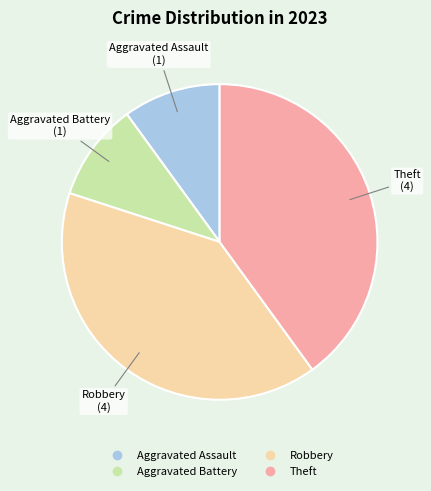

Do Aggravated Assault and Aggravated Battery together represent more than half of the pie?

No